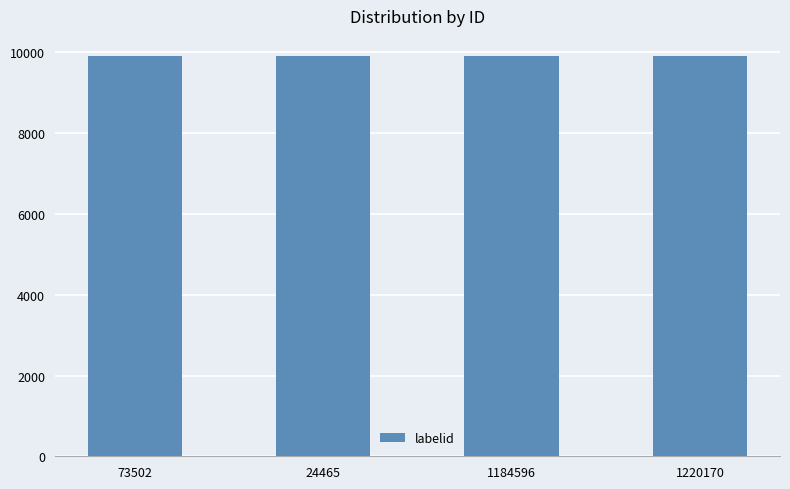

Are the bars grouped side by side (vs. stacked)?

Yes